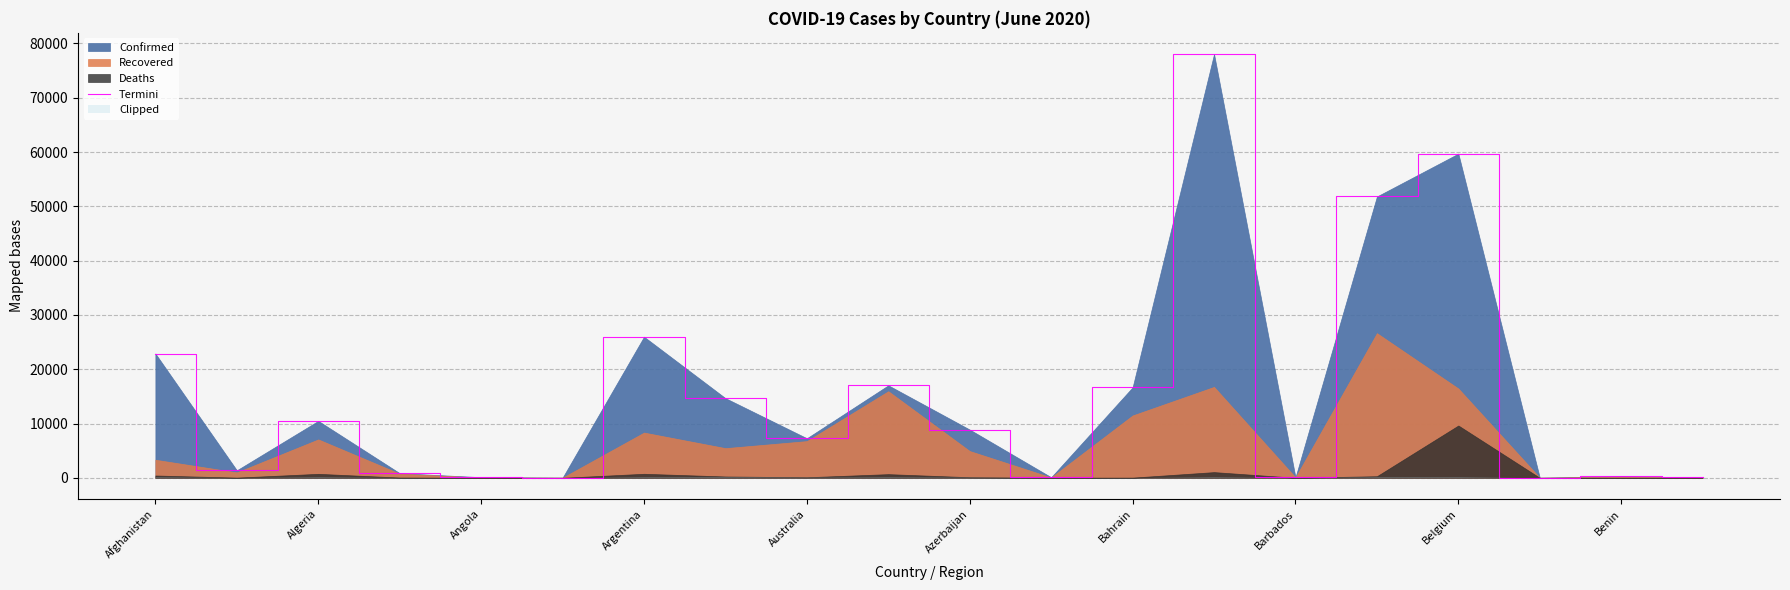

How many data points are above 8882?

9